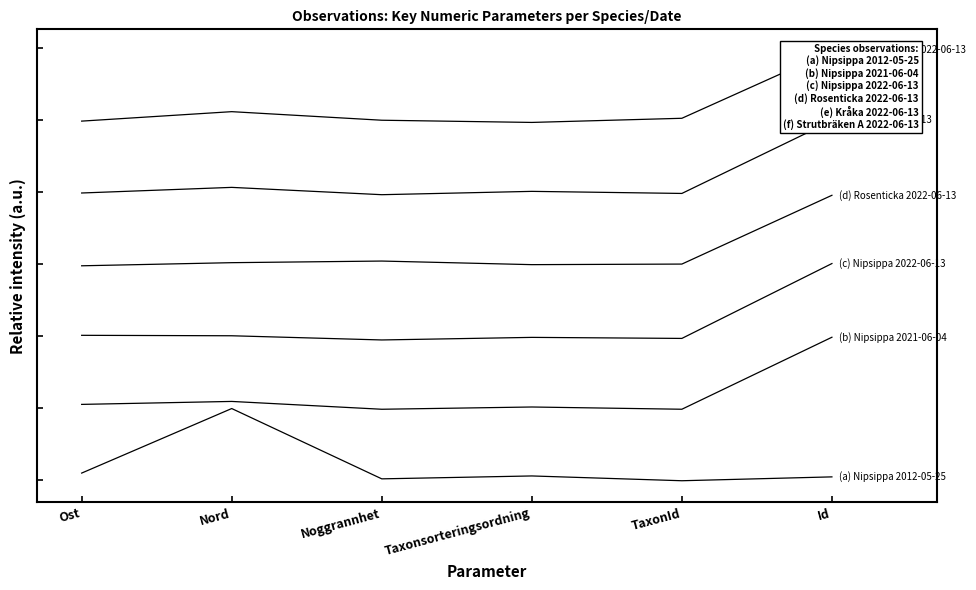

True or false: Nipsippa 2012-05-25 and Rosenticka 2022-06-13 intersect in this chart.

False